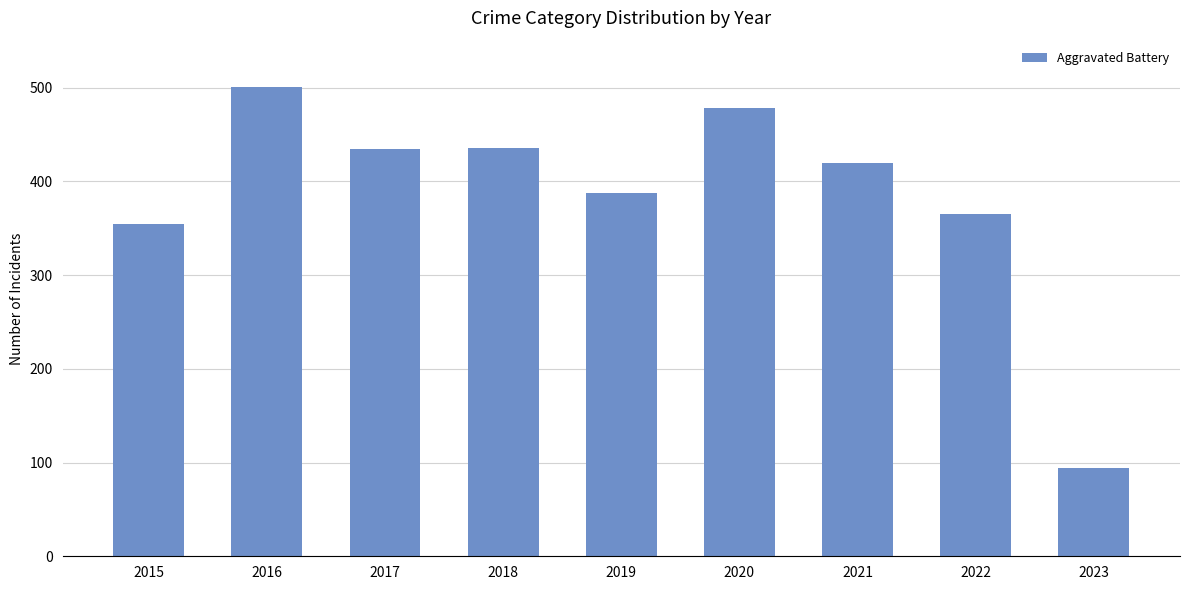

What is the value of the 3rd bar from the left?

434